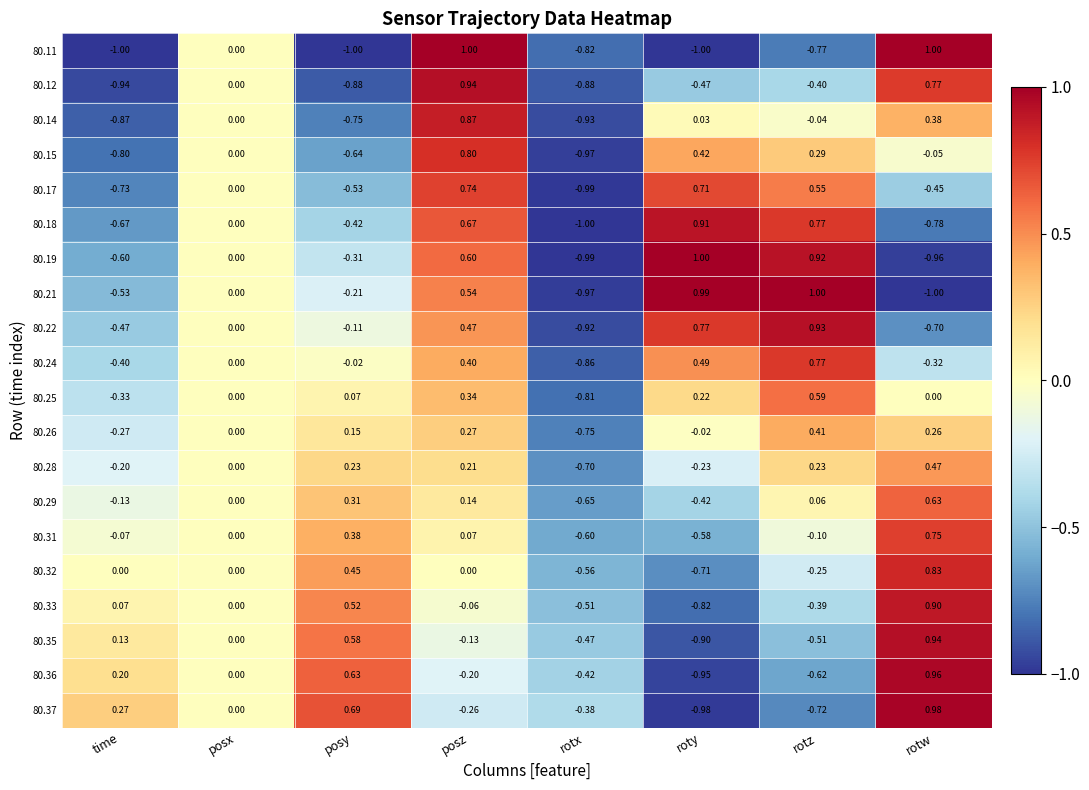

At which category is the sum across all series the highest?

posz